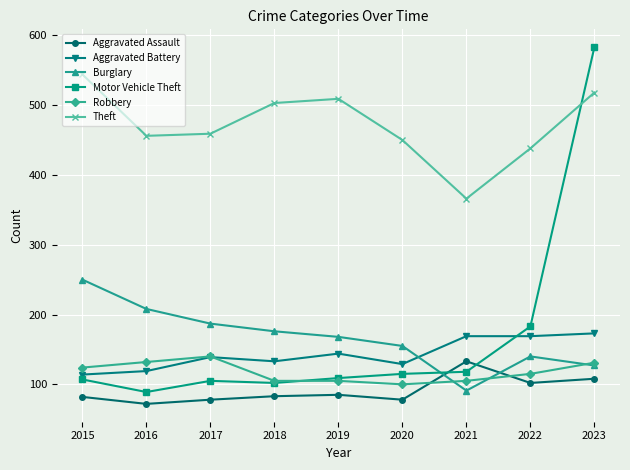

True or false: Aggravated Assault has more than 2 interior local peaks.

False